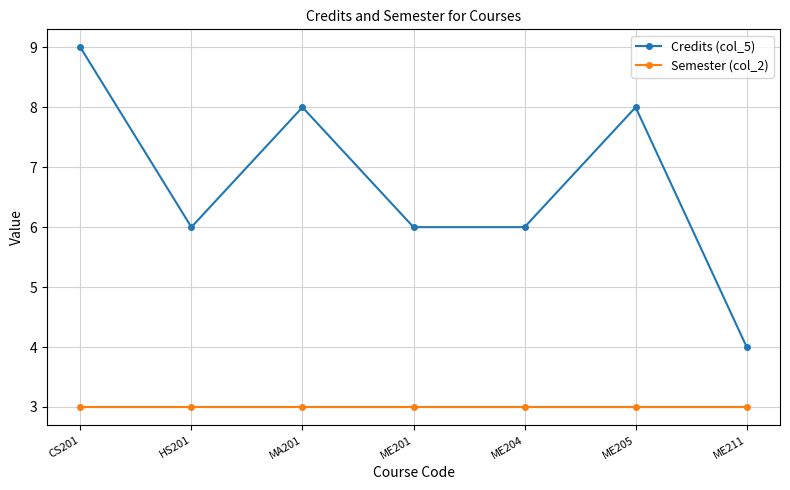

What position from the left is MA201?

3